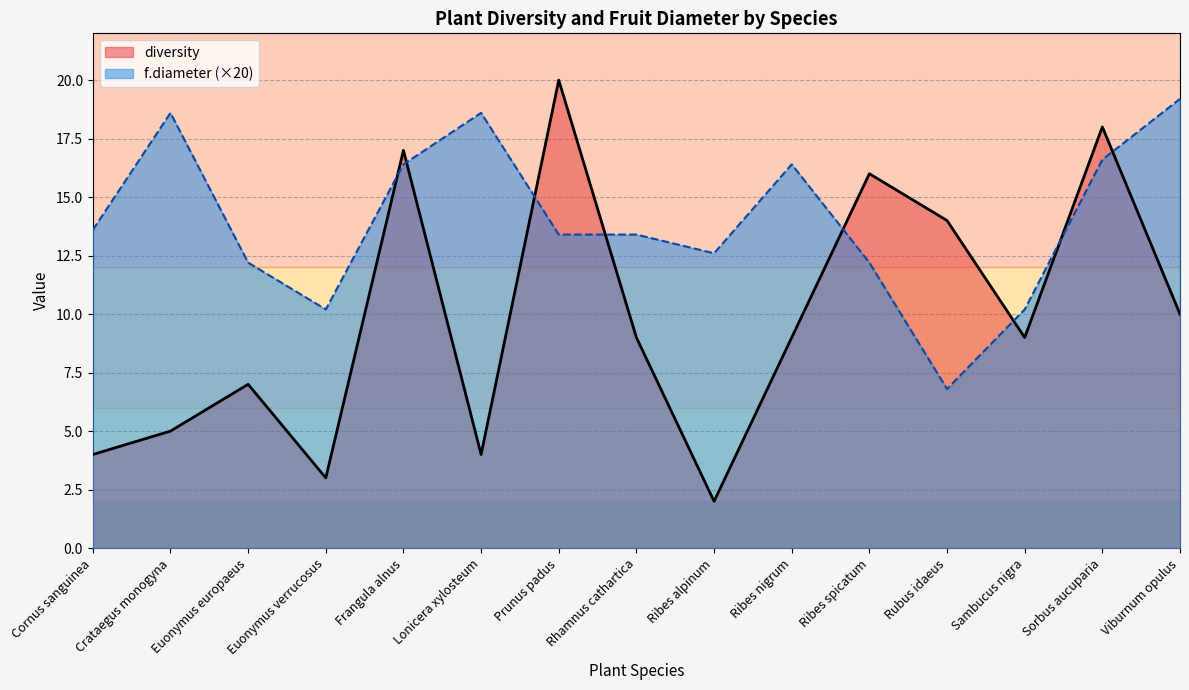

Which series has the largest range (max minus min)?

diversity